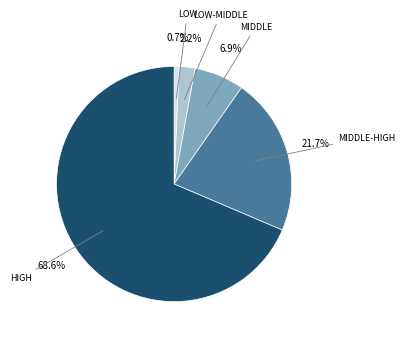

Is there any slice that represents more than half of the pie?

Yes